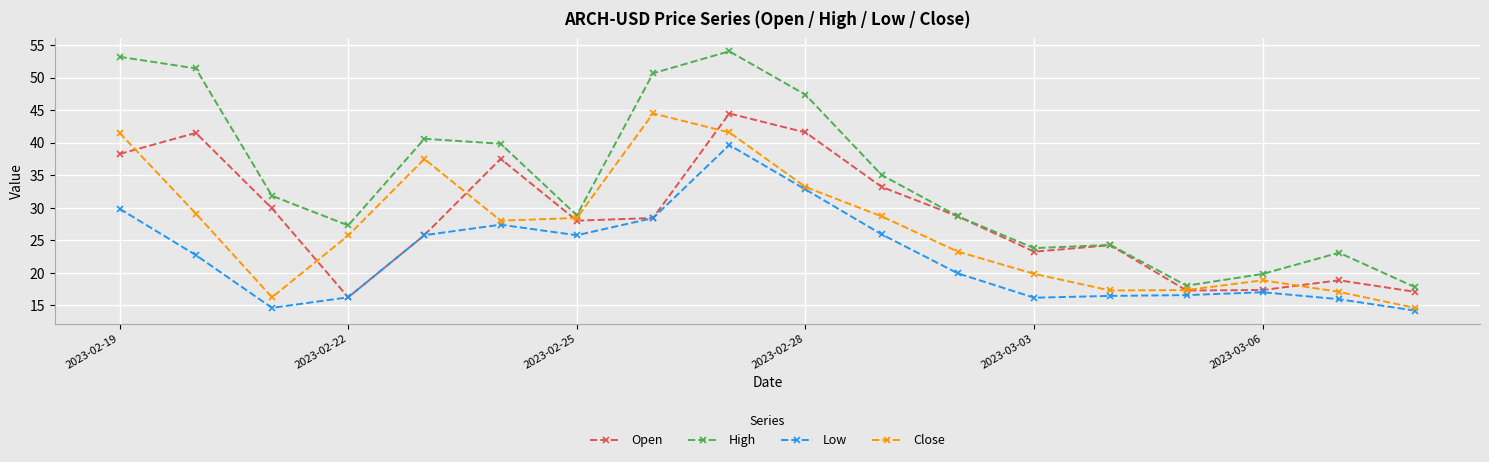

In Close, how many points are higher than both neighbors (excluding endpoints)?

3